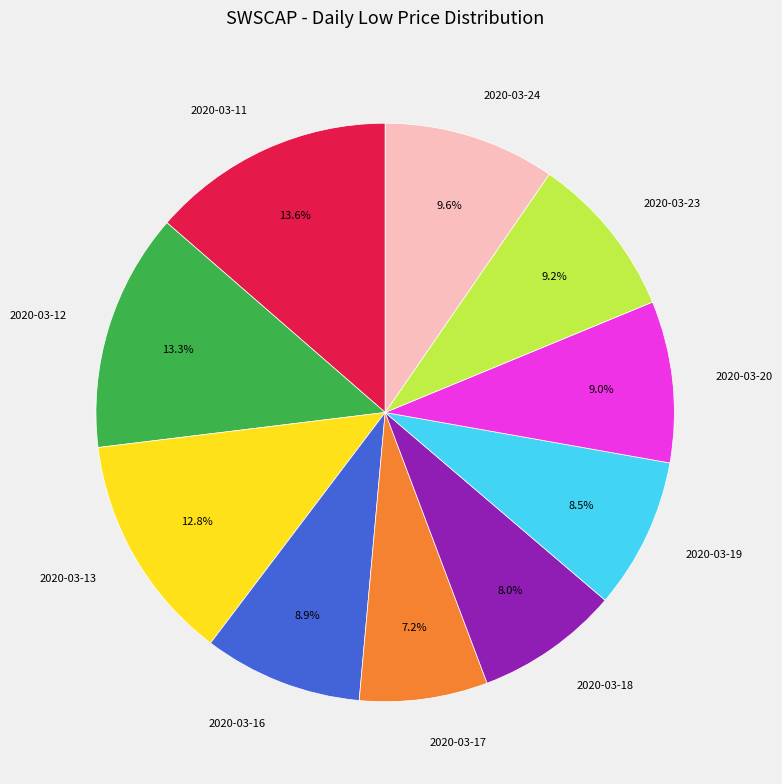

How many slices are in this pie chart?

10